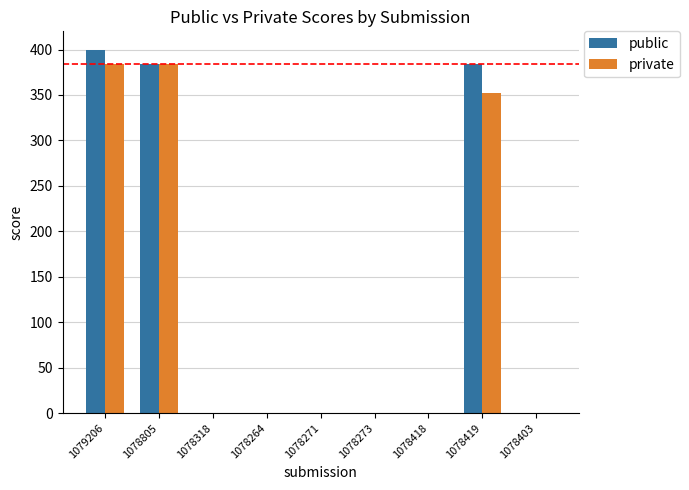

What are all the series names shown in the legend?

public, private